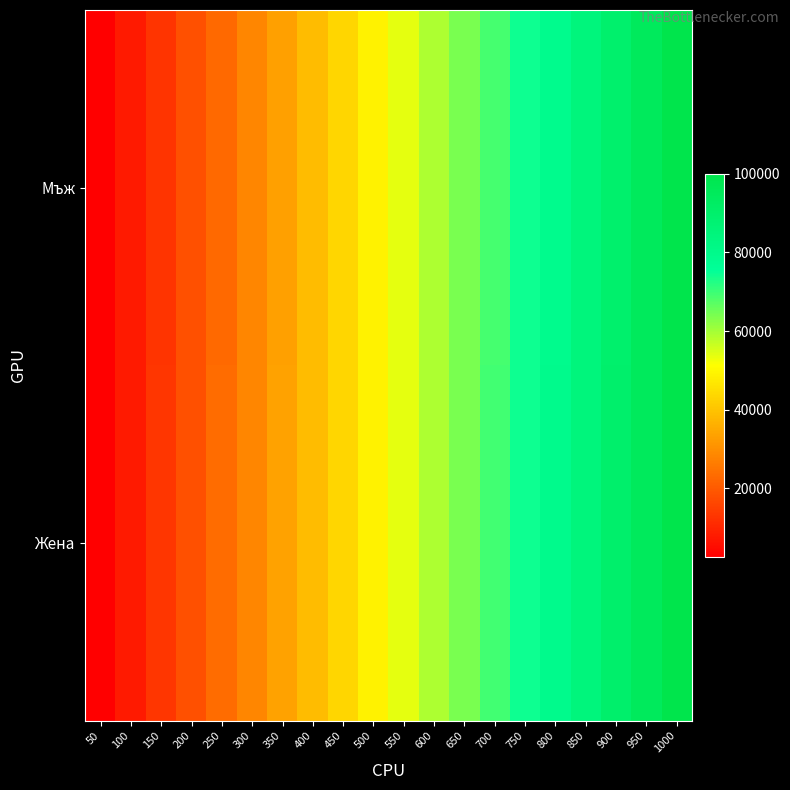

List the series in order of their overall mean, lowest first.

Мъж, Жена